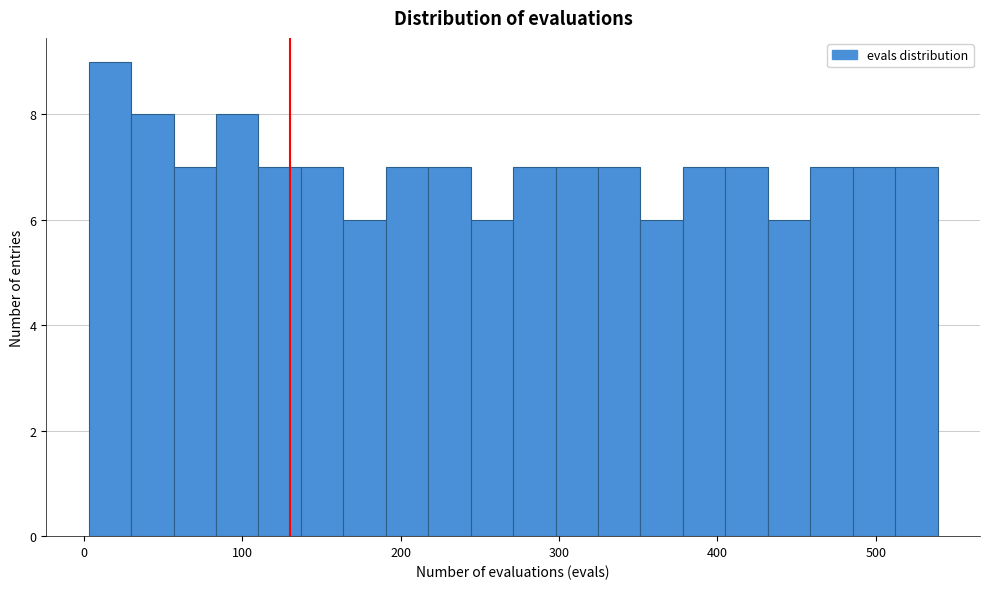

Around what value on the x-axis is the tallest bar? Give the approximate position of its centre, as read against the axis.

20